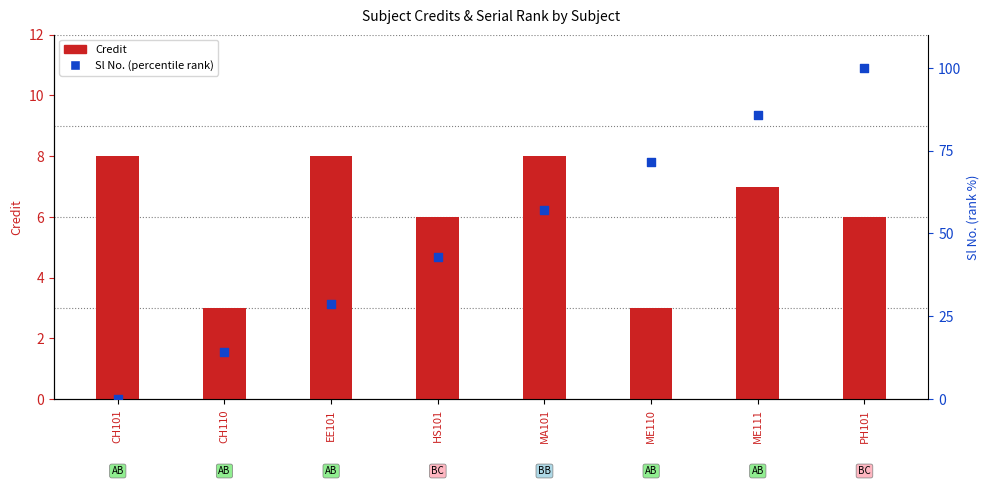

Which series reaches the minimum Y coordinate?

Sl No. (percentile rank)